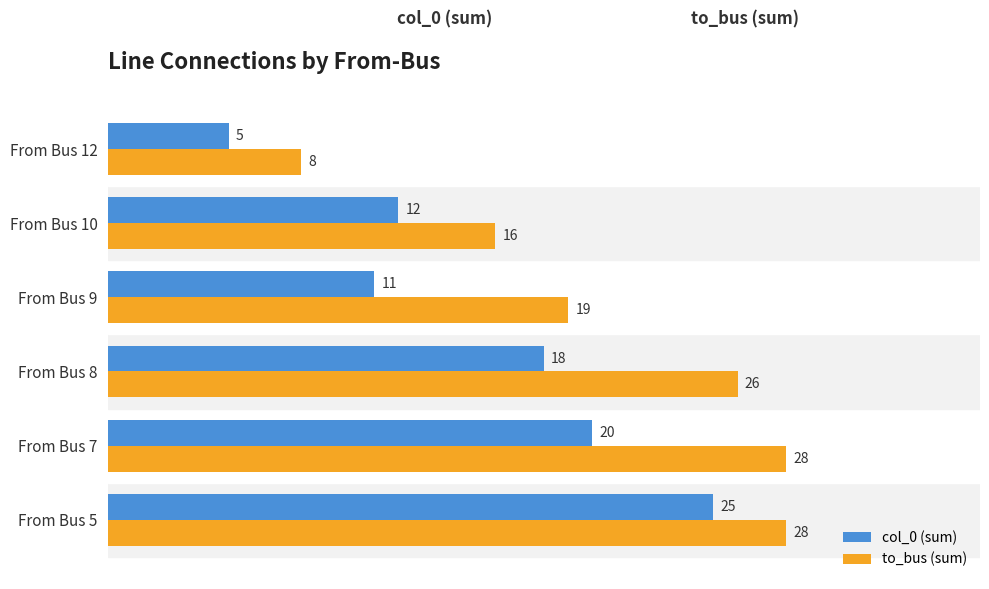

What is the difference between the highest and lowest values at From Bus 8?

8